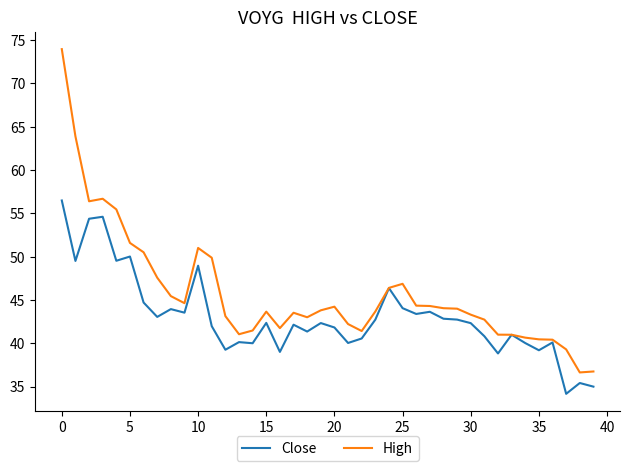

What is the lowest value of the High series?

36.6